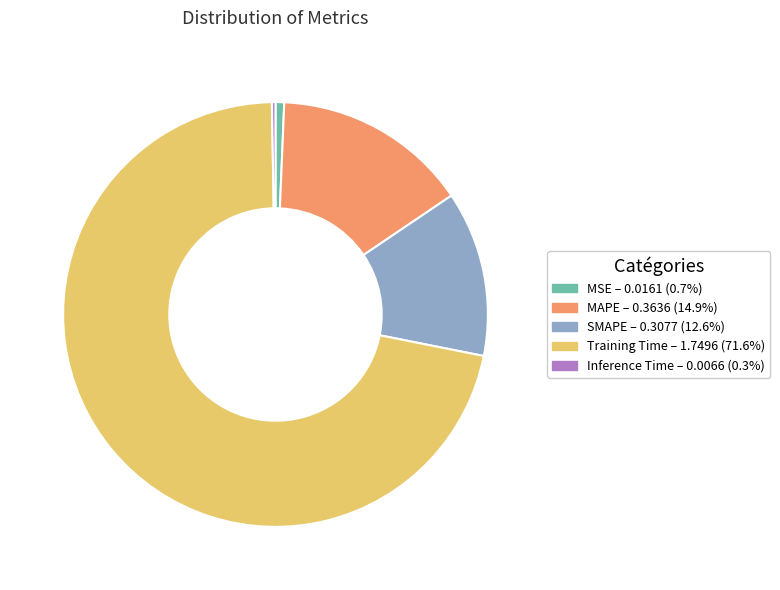

Which slice is the largest?

Training Time